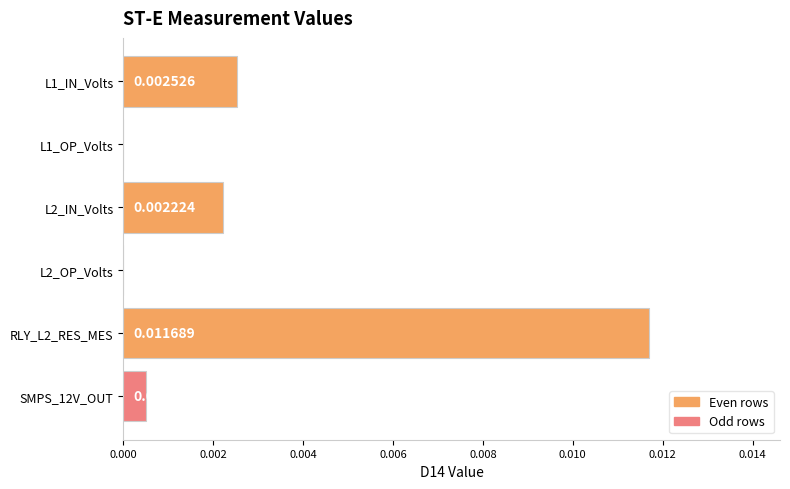

Between L1_IN_Volts and L2_OP_Volts, which is larger?

L1_IN_Volts